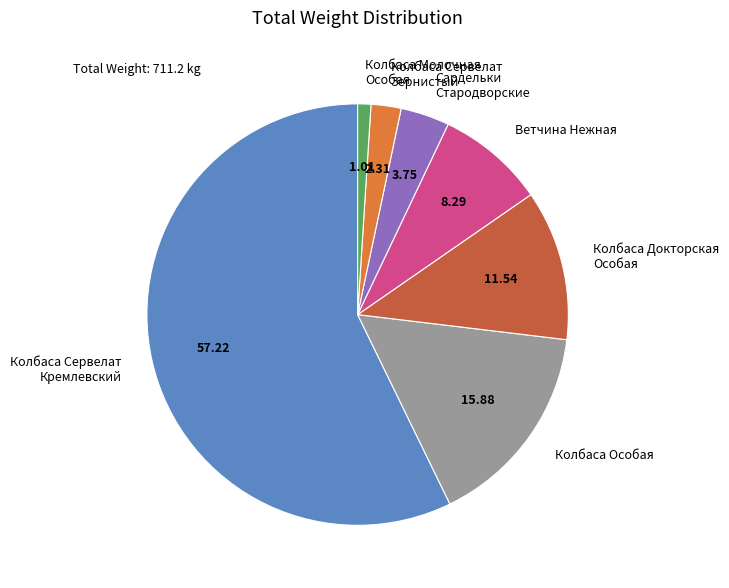

Is the sum of Колбаса Сервелат Зернистый and Колбаса Молочная Особая greater than half?

No